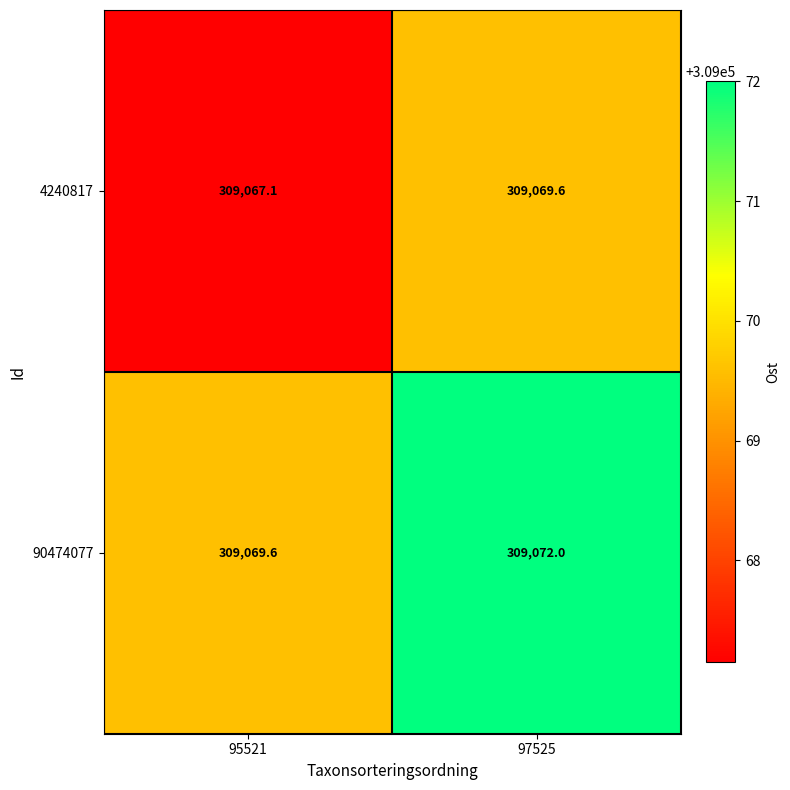

Rank the series by their maximum value, from highest to lowest.

90474077, 4240817